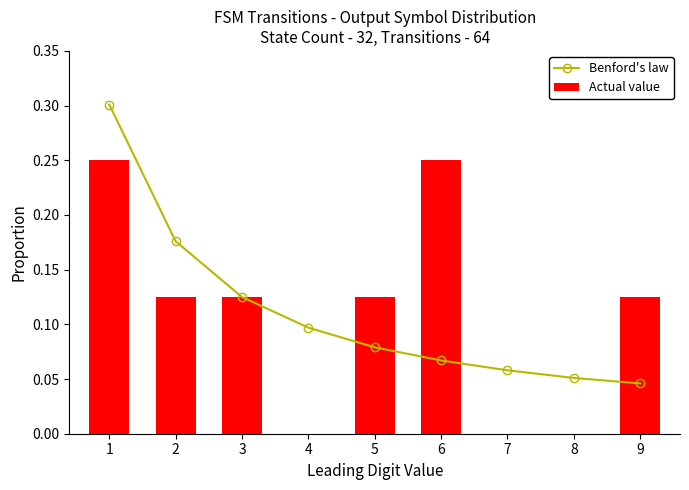

What is the value of the Benford's law bar at the 1st from the left?

0.3